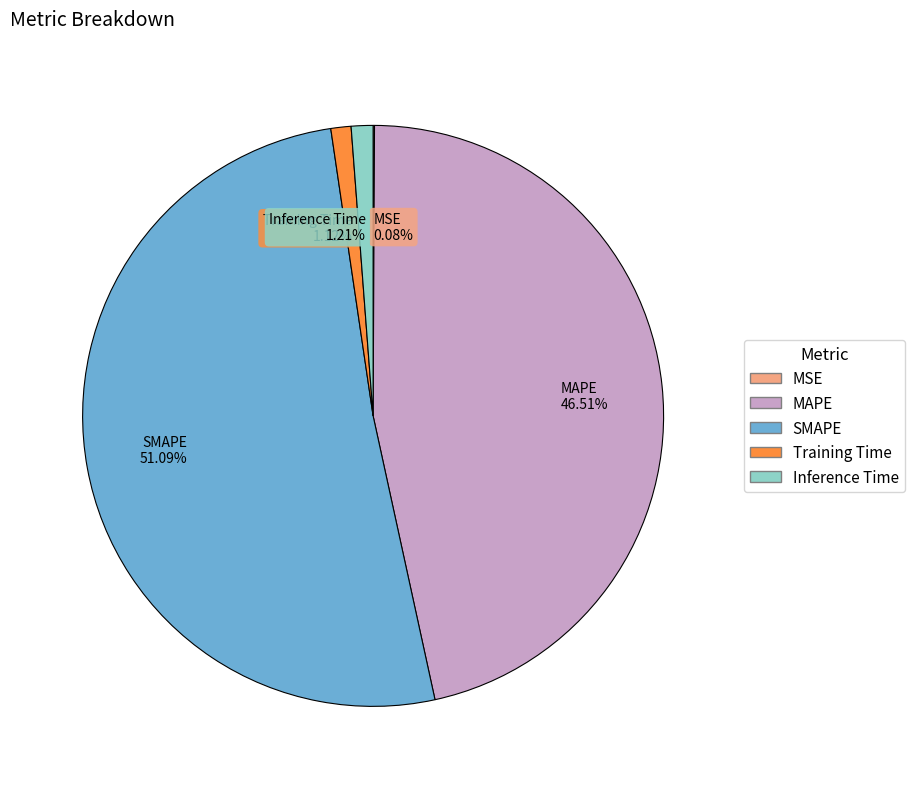

Approximately how many times larger is the value at SMAPE 51.09% compared to MAPE 46.51%?

1.1